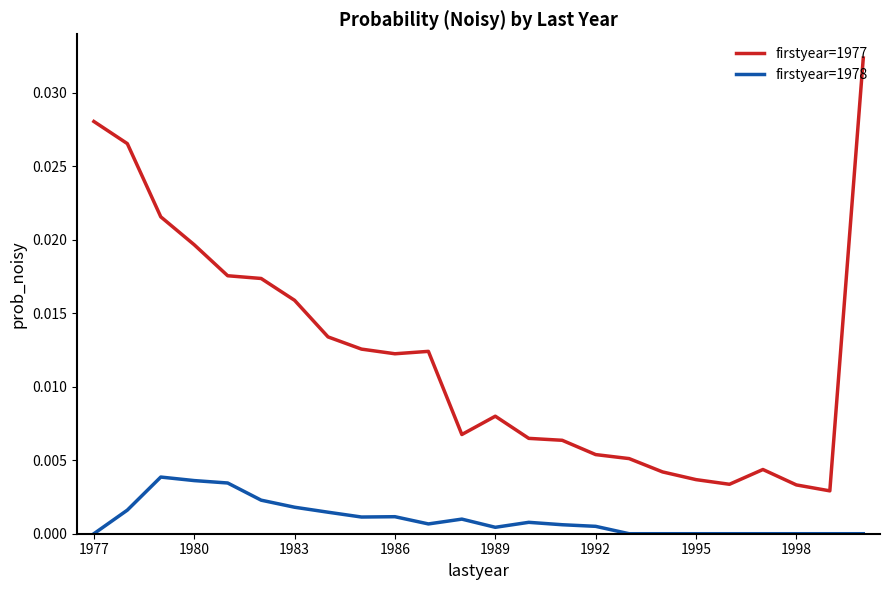

Which series has the largest range (max minus min)?

firstyear=1977